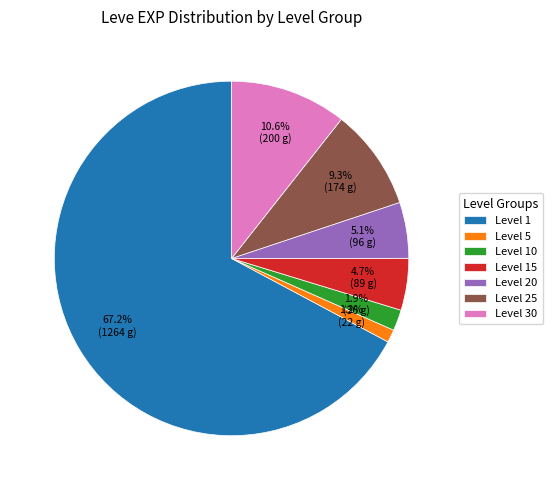

What percentage is NOT represented by Level 5?

98.8%